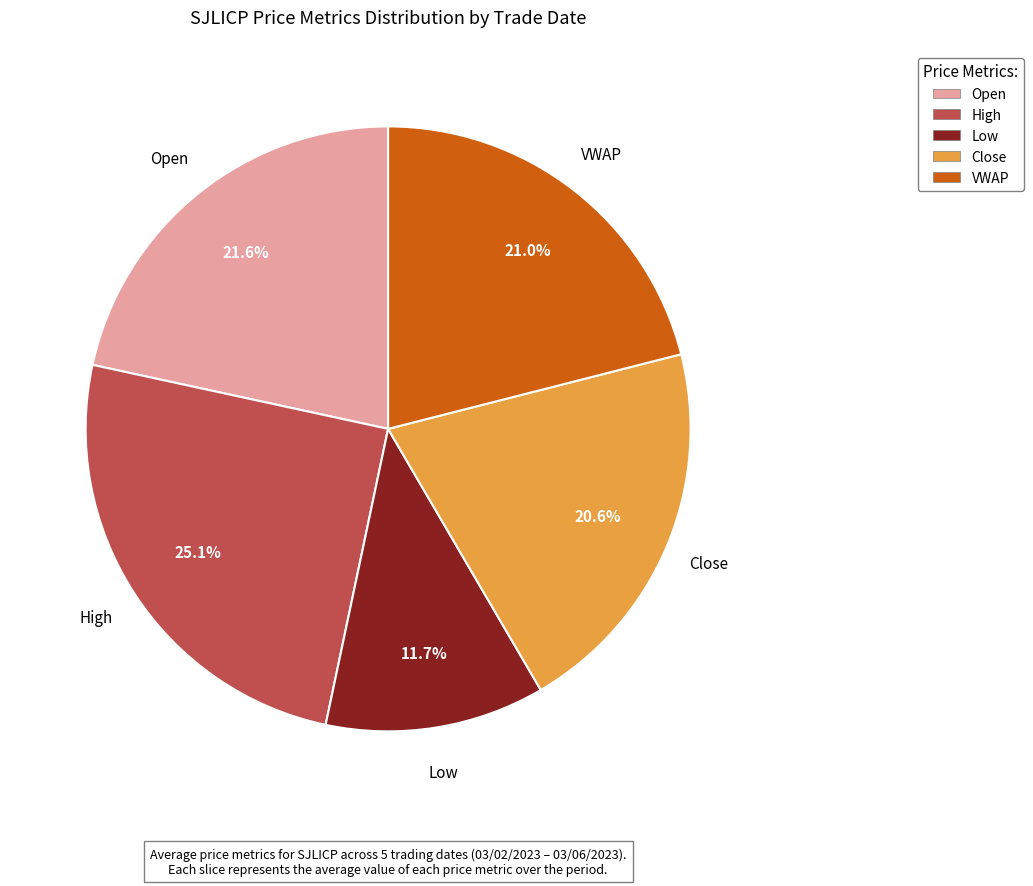

To the nearest percent, what is the average slice percentage?

20%